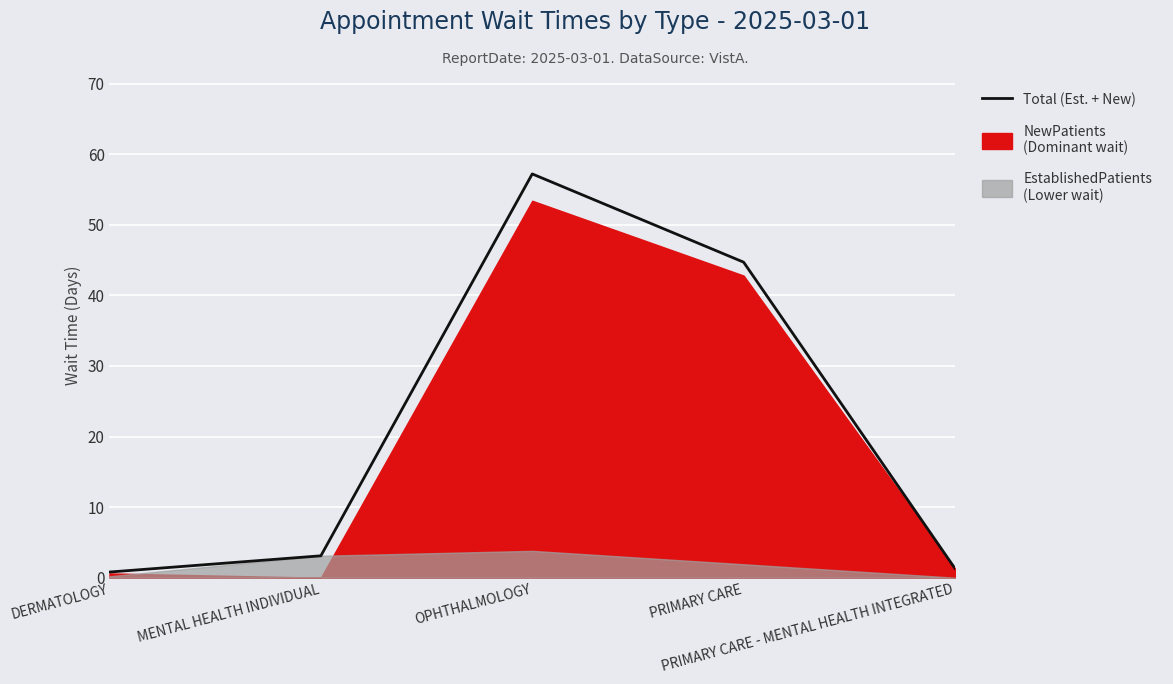

What is the change in value from MENTAL HEALTH INDIVIDUAL to PRIMARY CARE - MENTAL HEALTH INTEGRATED?

-1.8